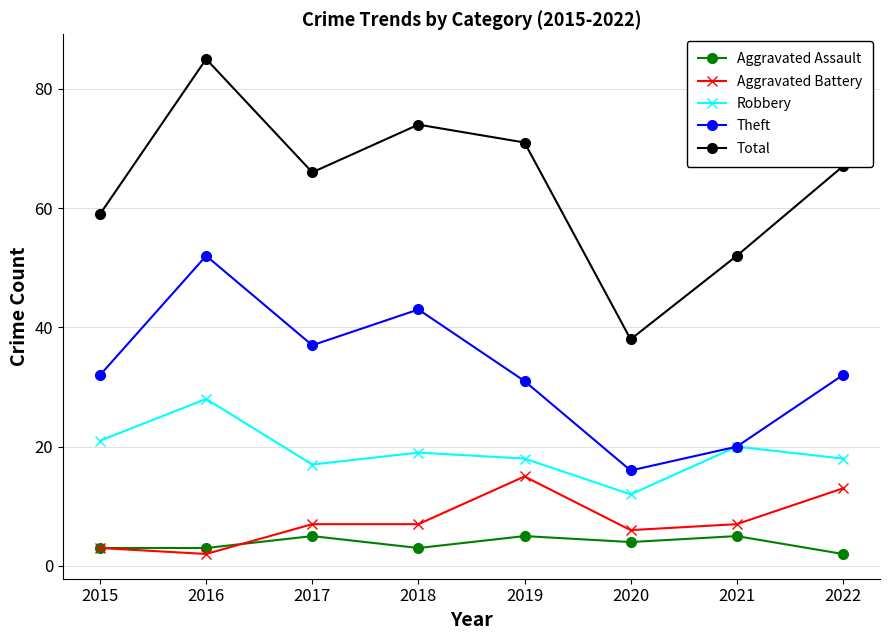

True or false: Robbery and Total cross at least once.

False